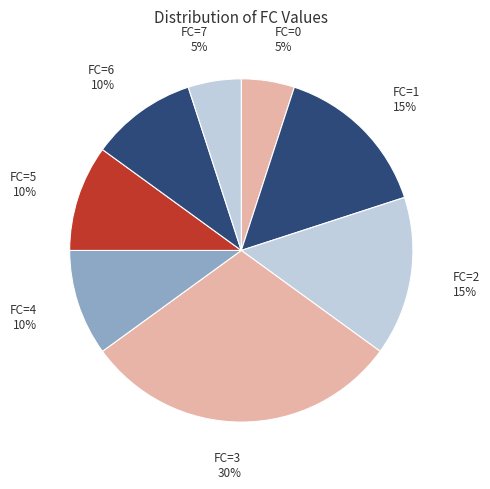

To the nearest percent, what is the average slice percentage?

12%